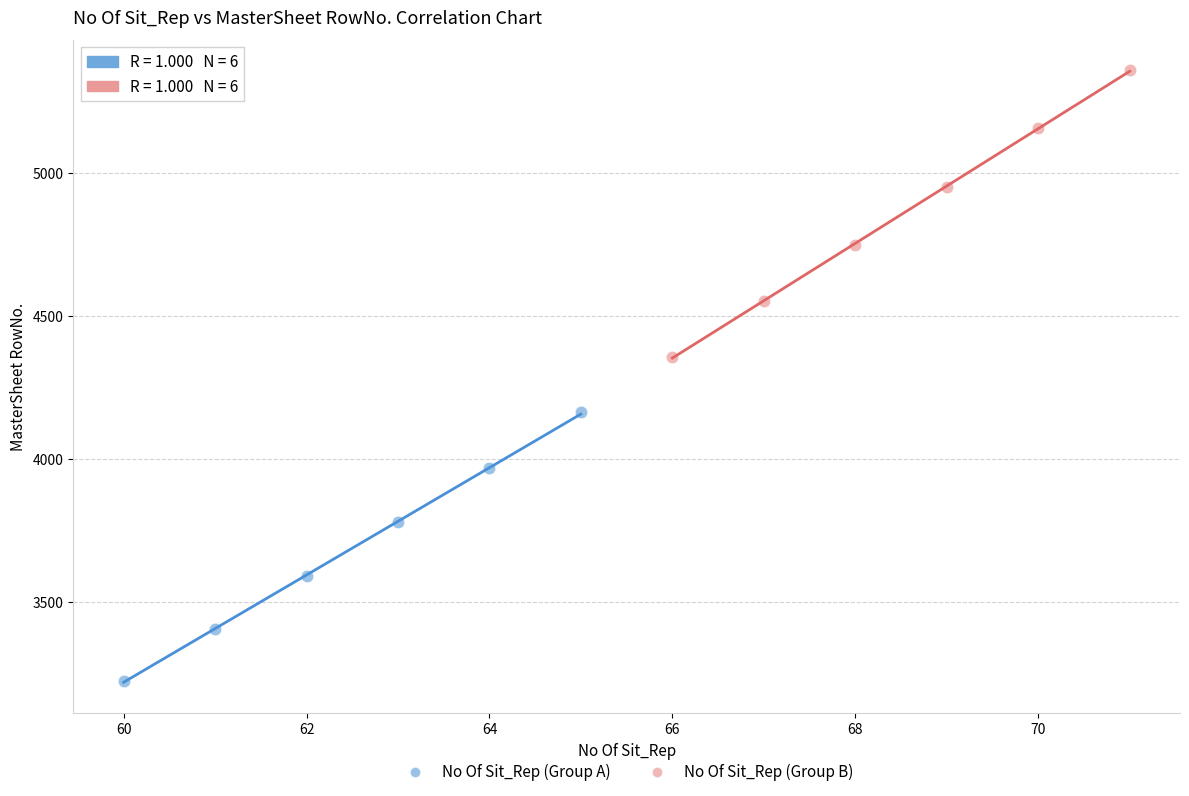

Which series contains the lowest Y value?

No Of Sit_Rep (Group A)